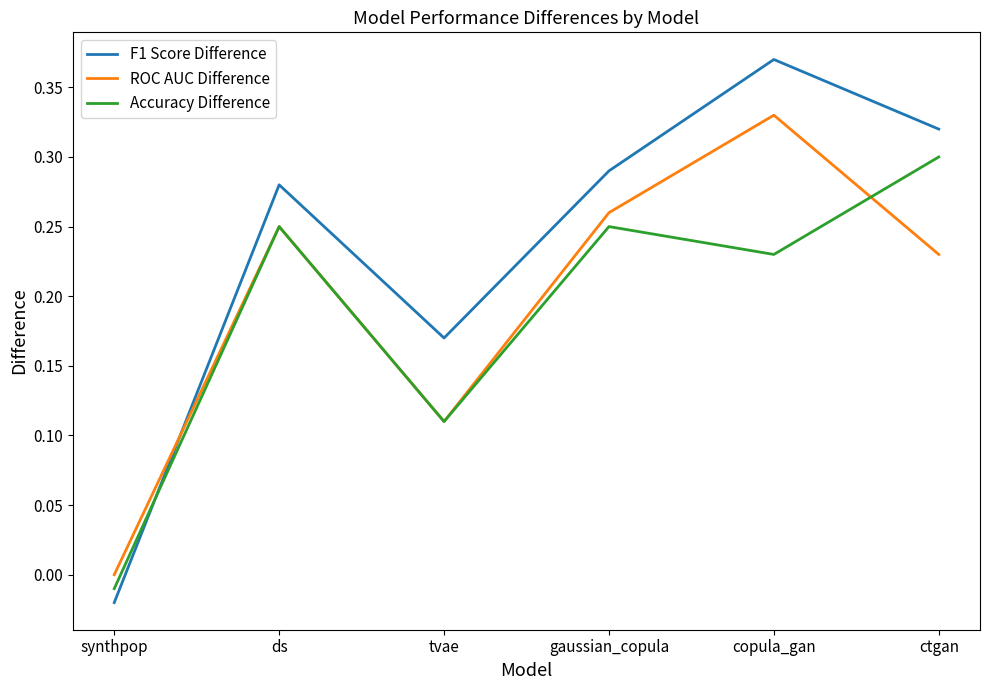

True or false: Accuracy Difference and F1 Score Difference cross at least once.

True